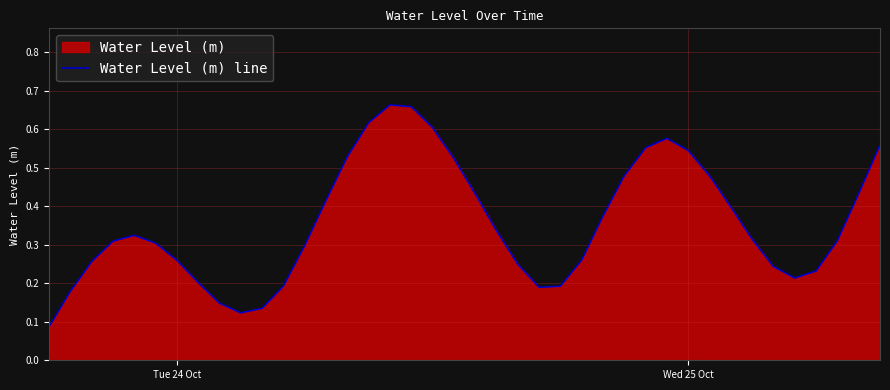

How many lines are shown in the chart?

1